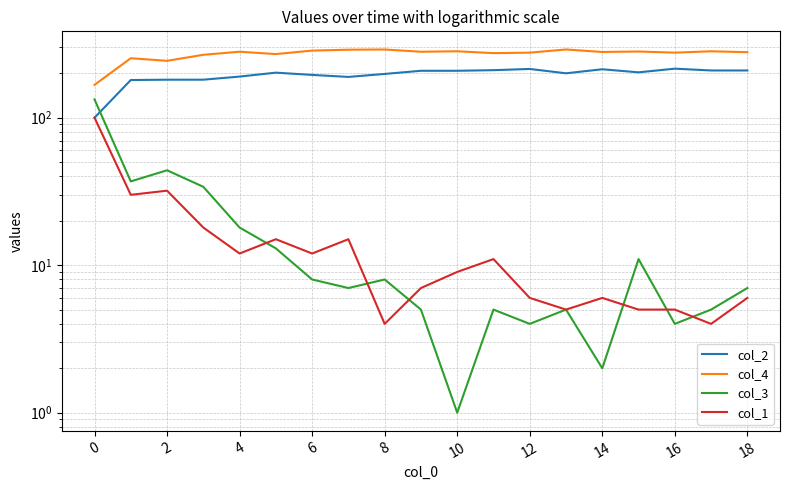

Count the number of data series in this chart.

4